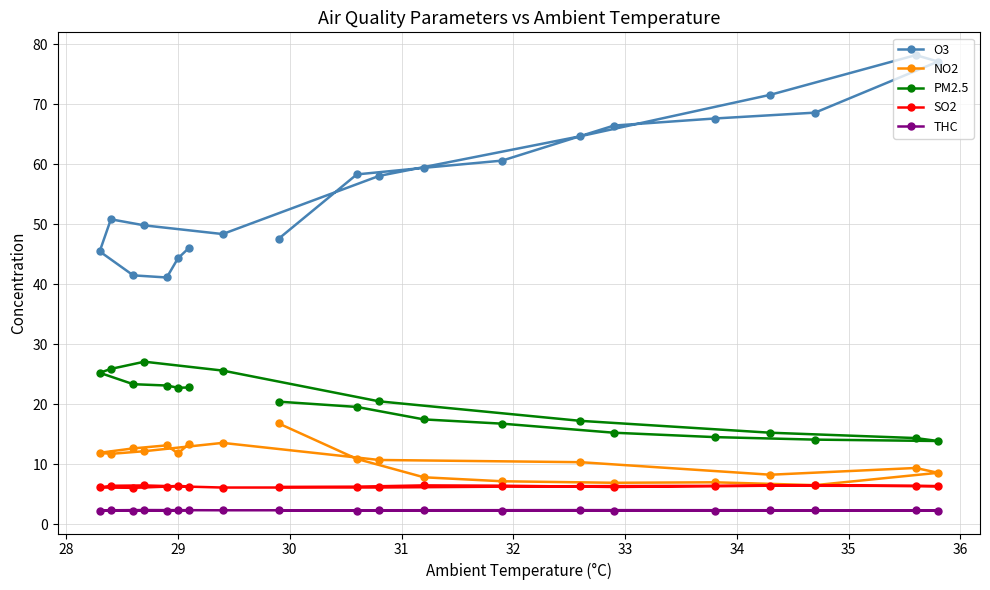

What is the maximum value for SO2?

6.5